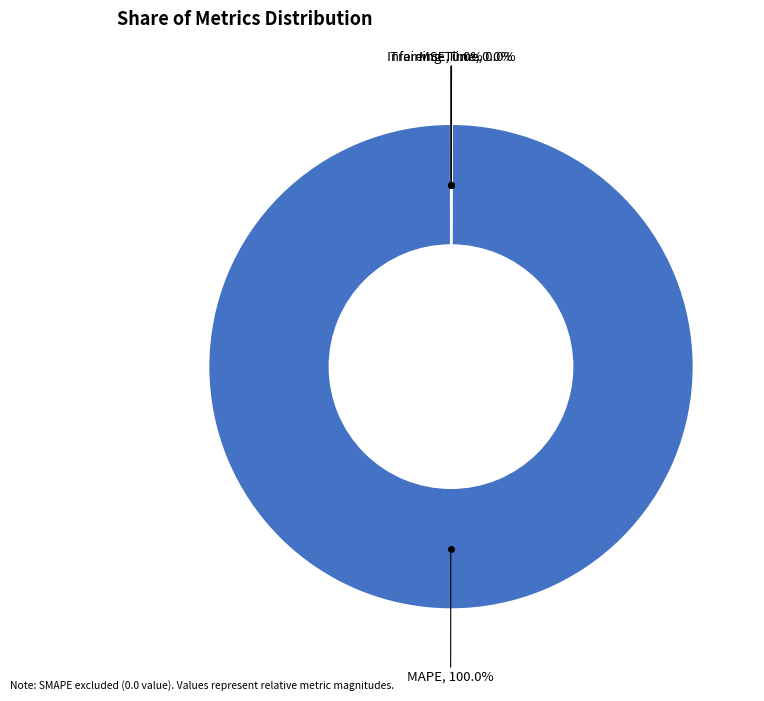

Does any single category account for the majority?

Yes